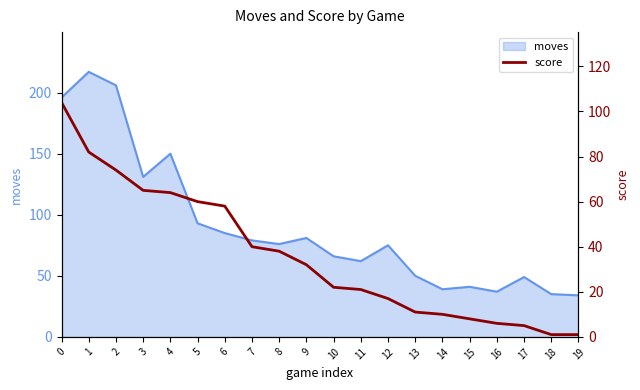

Is it true that moves equals 62 at 11?

True